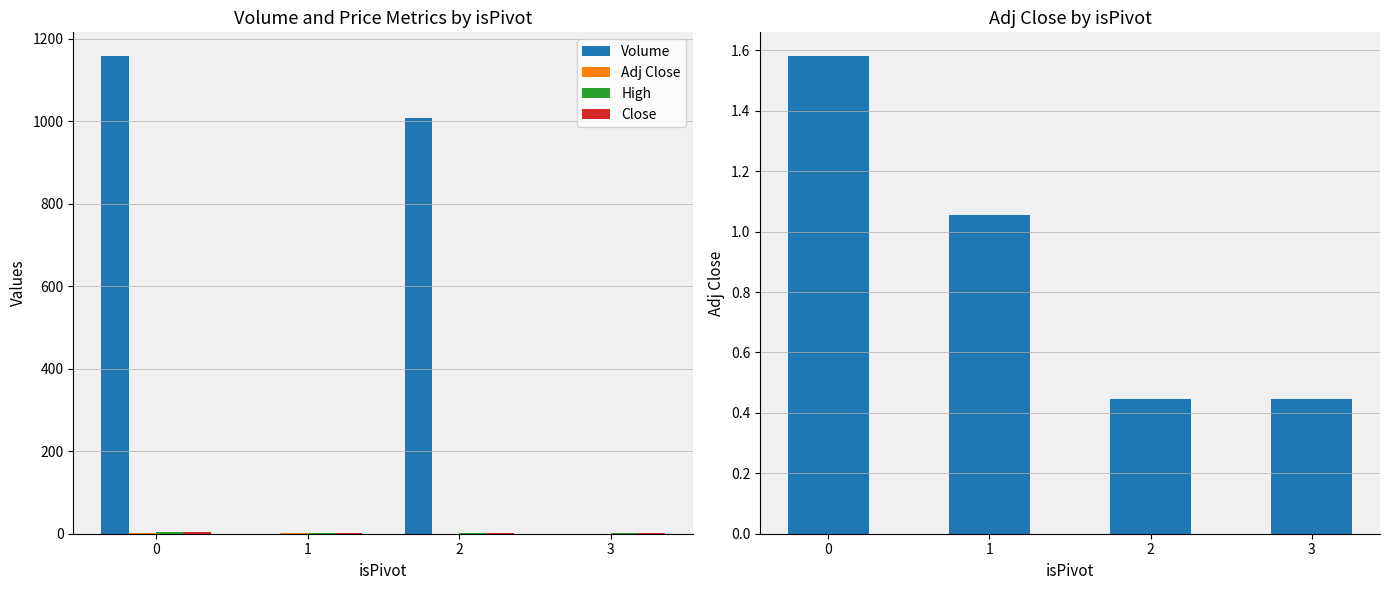

True or false: Adj Close has a value of 1.6 at 0.

True